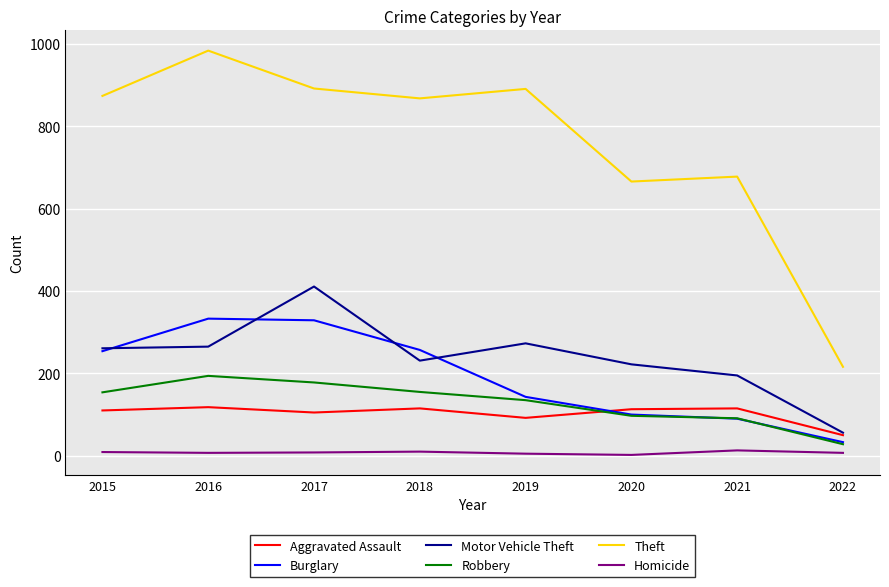

Which series has the largest total across all categories?

Theft